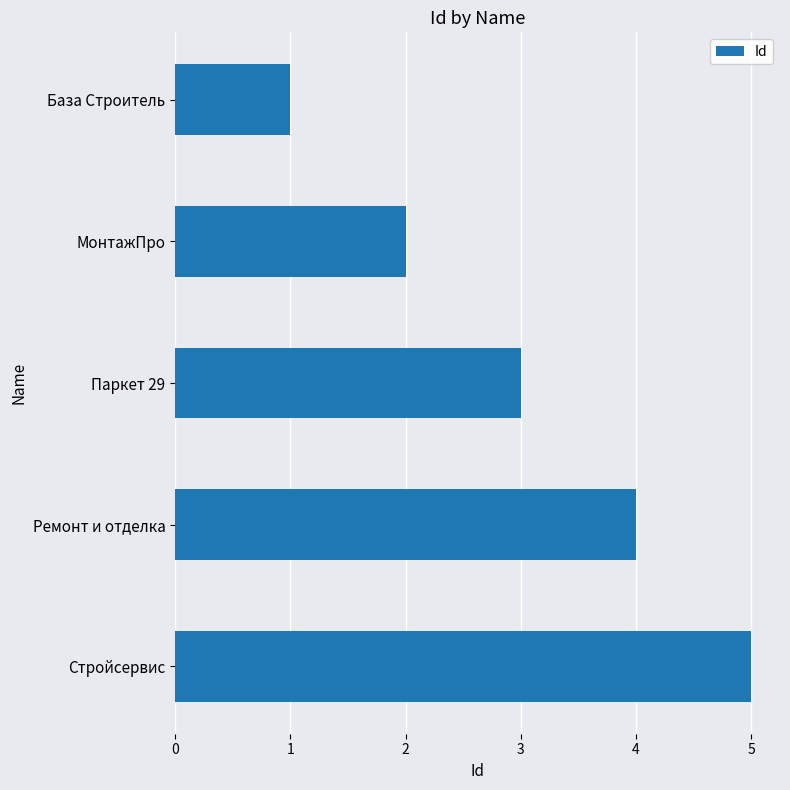

Are the bars horizontal?

Yes